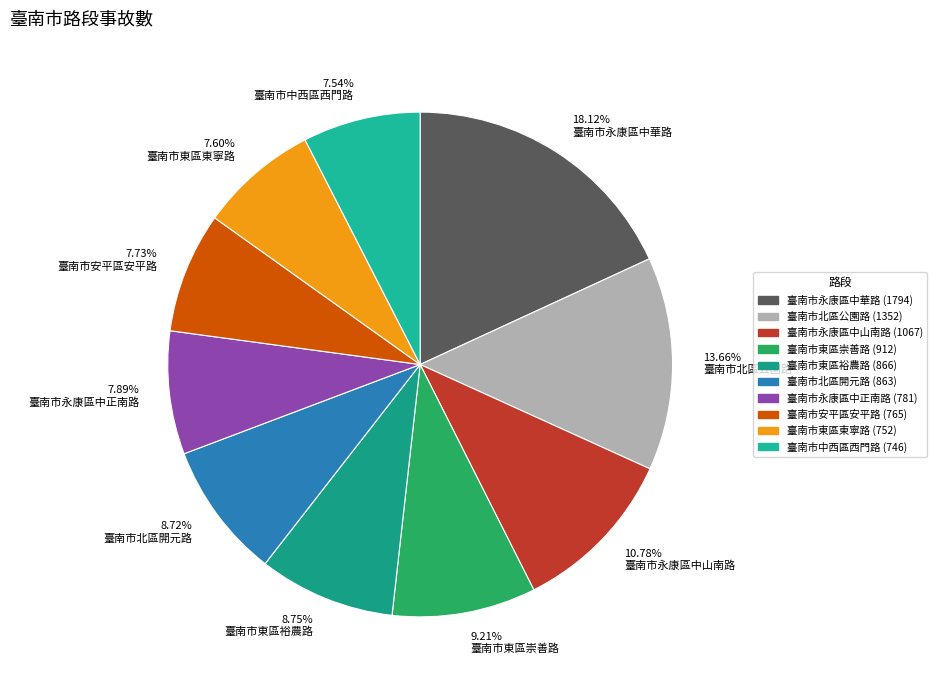

Is it true that 臺南市東區崇善路 is 9% of the pie?

True